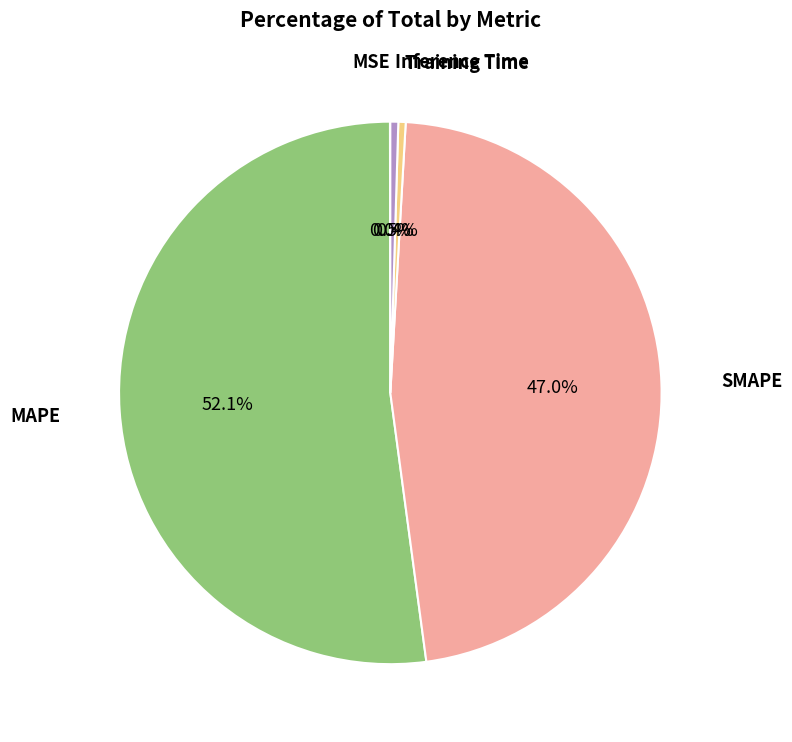

Does any single category account for the majority?

Yes